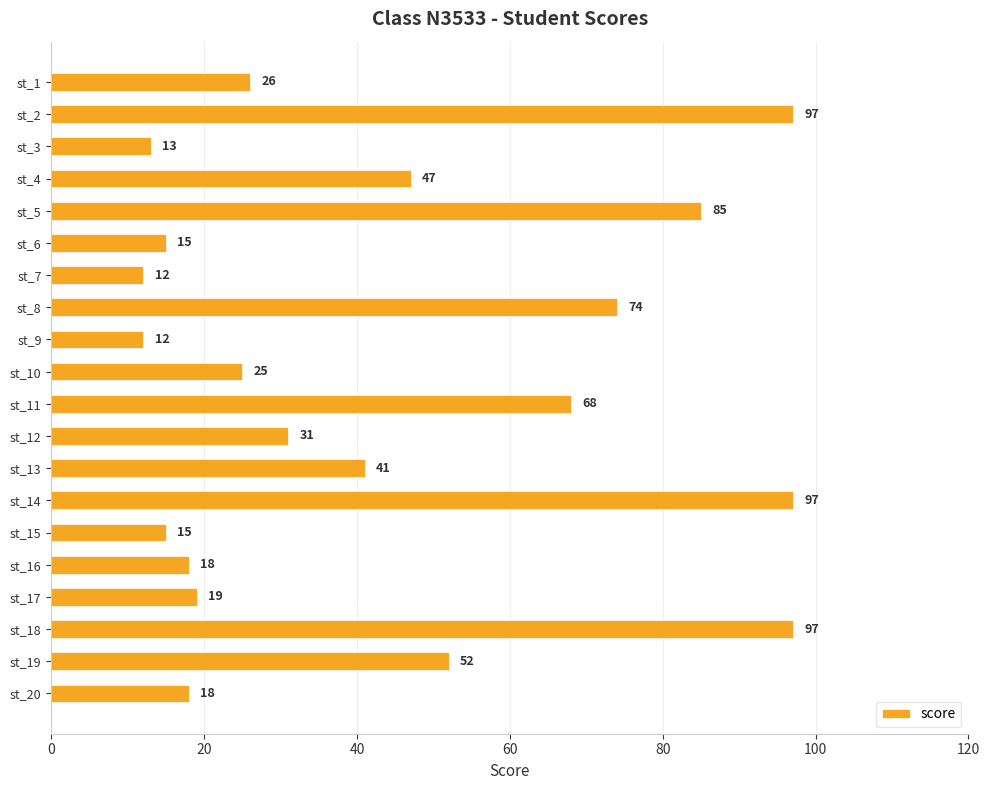

True or false: the data shows 48 at st_12.

False